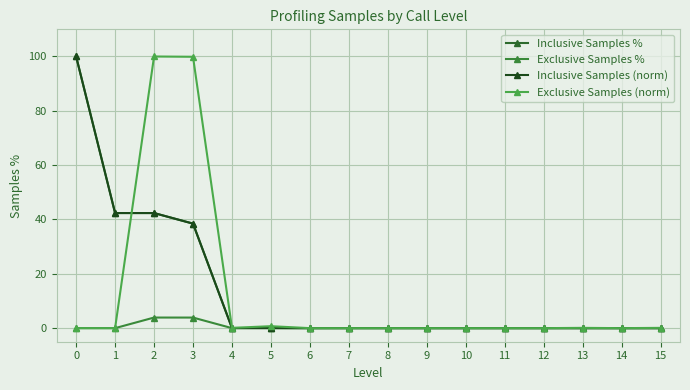

Is this an area chart (filled region under the line)?

No